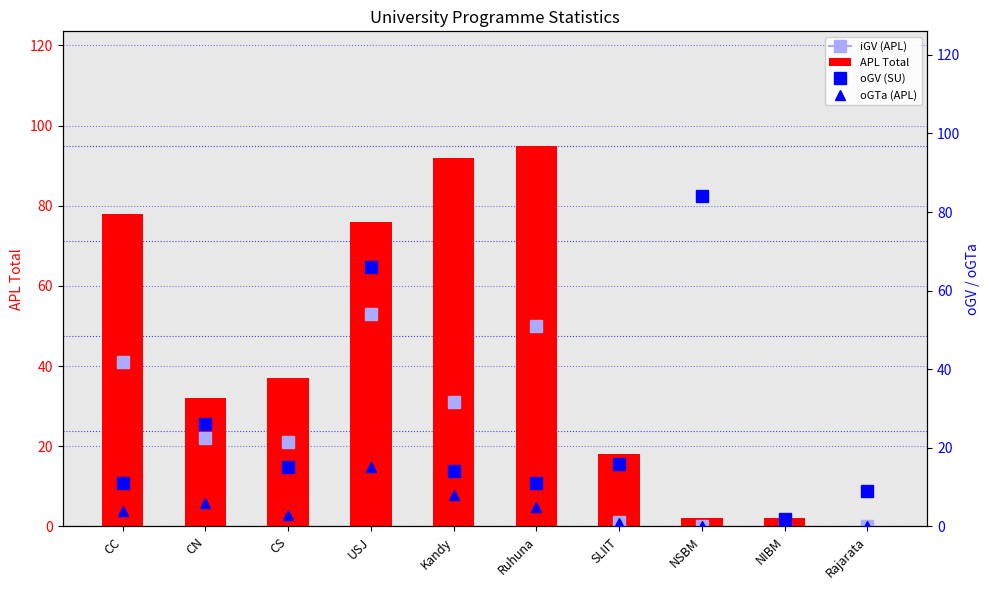

Reading left to right, list all the values displayed in this chart.

APL Total: CC=78	CN=32	CS=37	USJ=76	Kandy=92	Ruhuna=95	SLIIT=18	NSBM=2	NIBM=2	Rajarata=0
oGV (SU): CC=11	CN=26	CS=15	USJ=66	Kandy=14	Ruhuna=11	SLIIT=16	NSBM=84	NIBM=2	Rajarata=9
oGTa (APL): CC=4	CN=6	CS=3	USJ=15	Kandy=8	Ruhuna=5	SLIIT=1	NSBM=0	NIBM=0	Rajarata=0